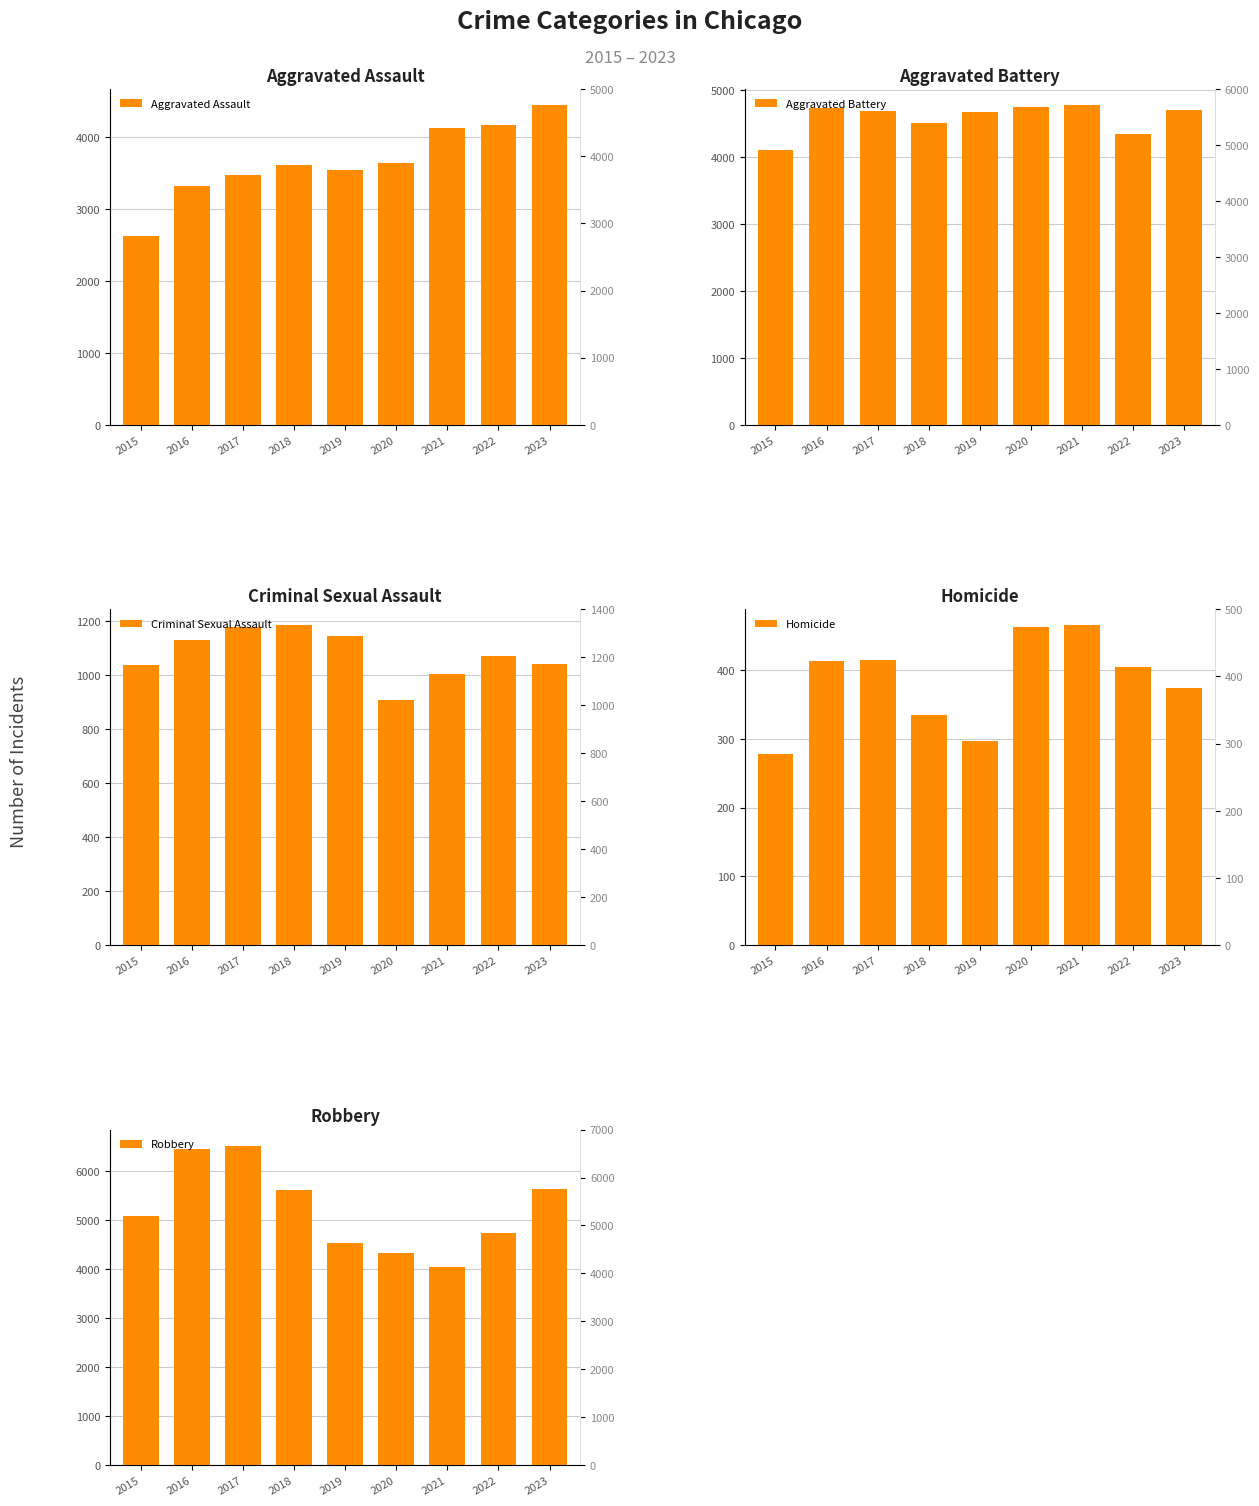

The Homicide series shows 297 at 2019. True or false?

True